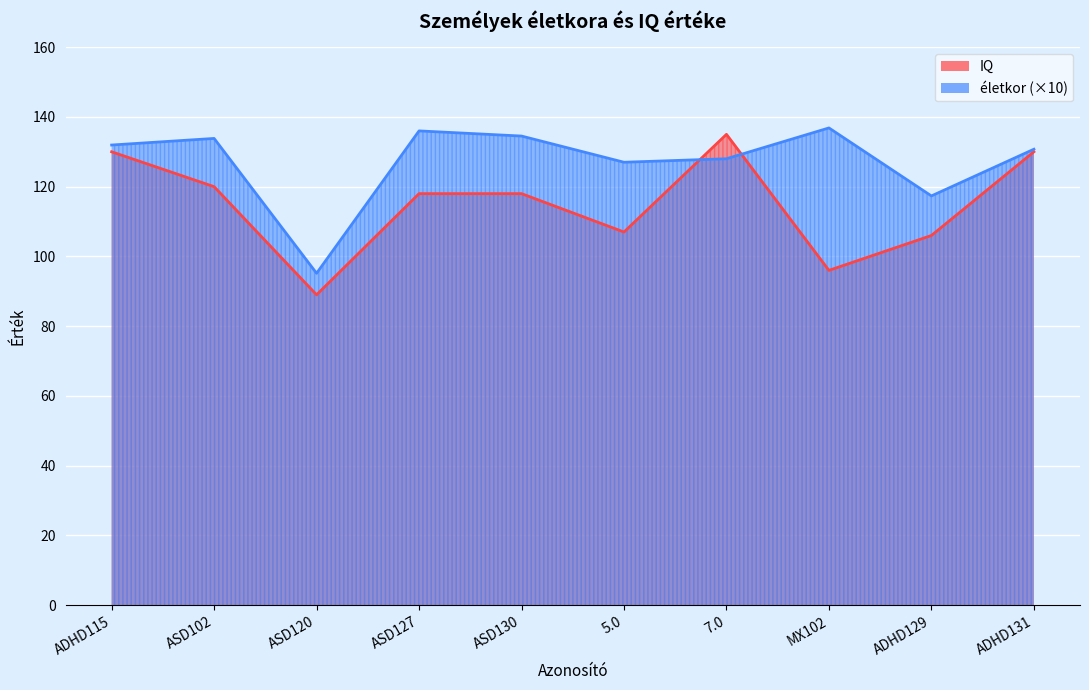

At how many categories does at least one series exceed 92?

10